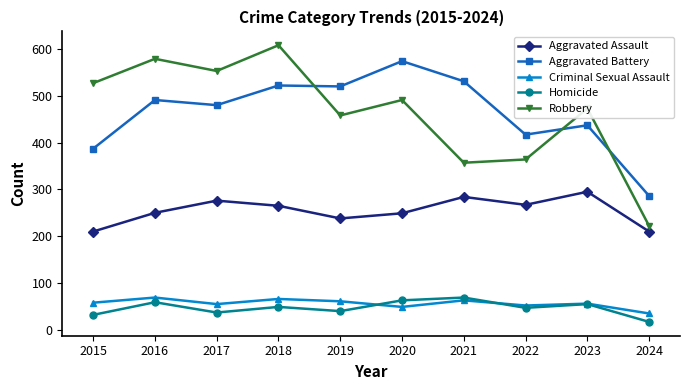

Is the value of Aggravated Battery at 2018 greater than the value of Aggravated Assault at 2024?

Yes